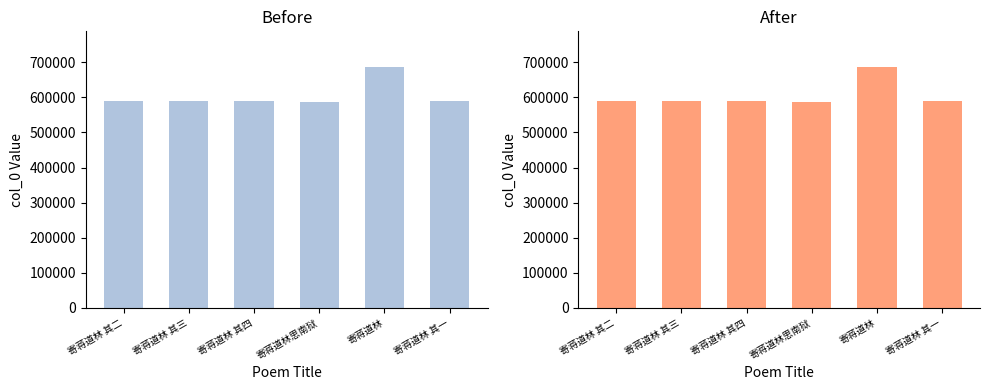

What is the label of the 5th bar from the right?

寄蒋道林 其三